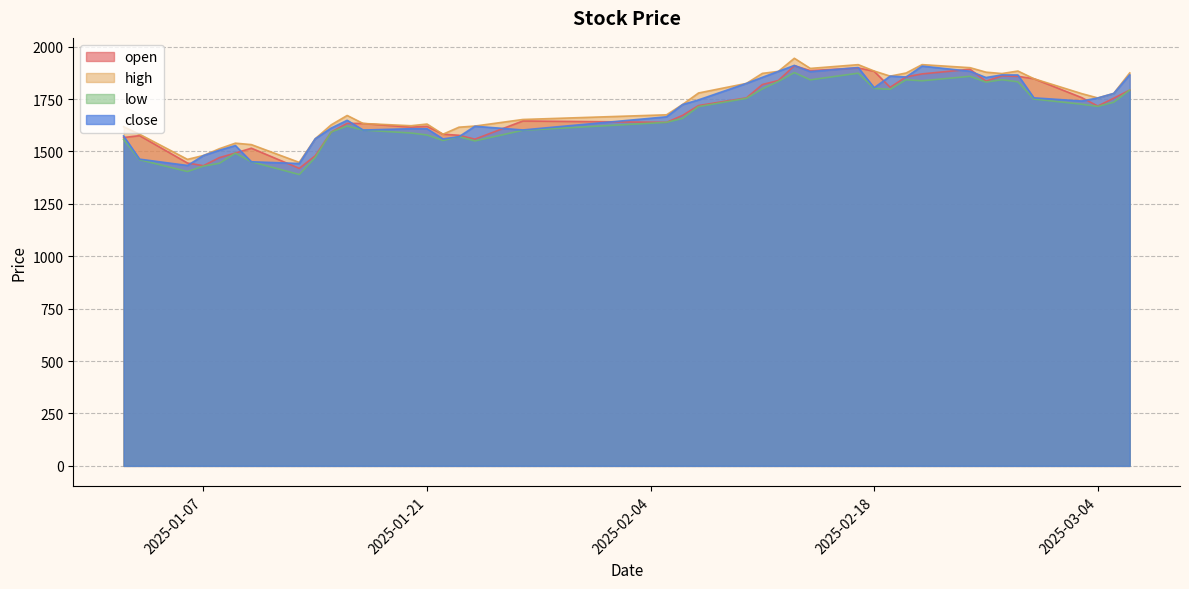

At which category is the sum across all series the highest?

2025-02-13